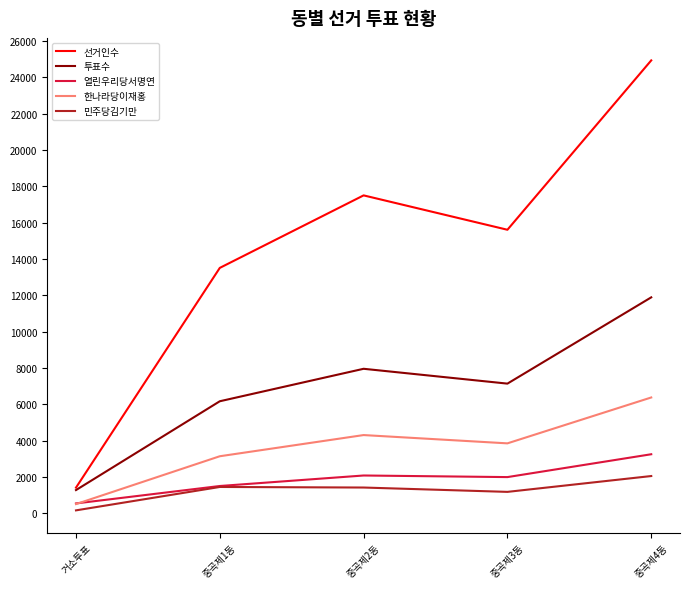

What is the approximate value of 한나라당이재홍 at 중곡제3동, to the nearest 50?

3850